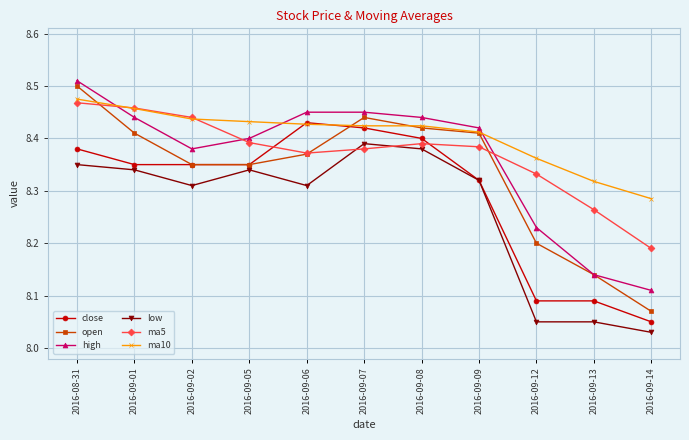

What position from the left is 2016-09-07?

6